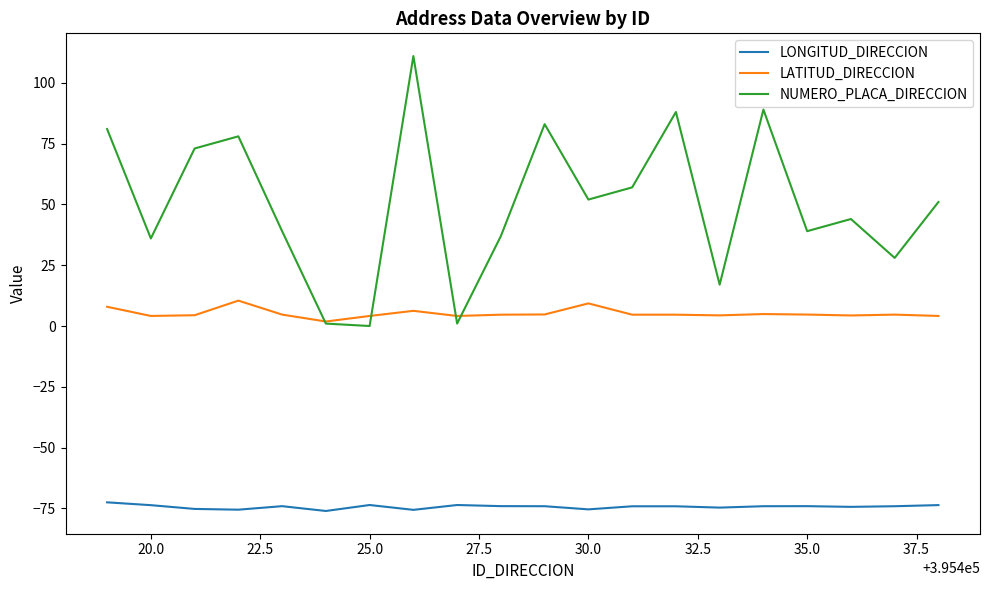

Which series has the widest spread of values?

NUMERO_PLACA_DIRECCION